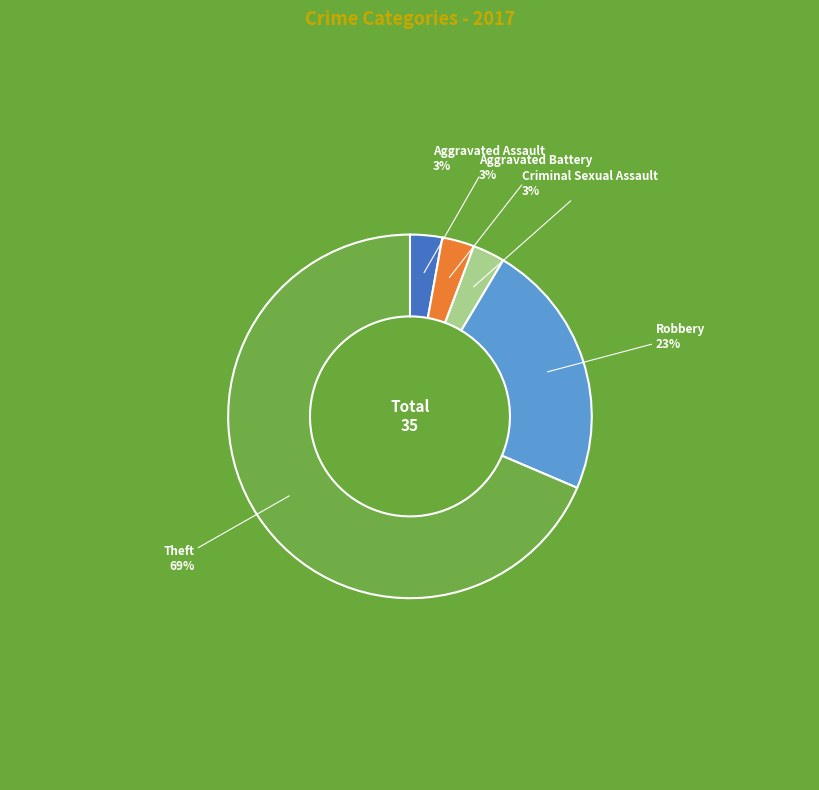

To the nearest percent, what is the average slice percentage?

20%